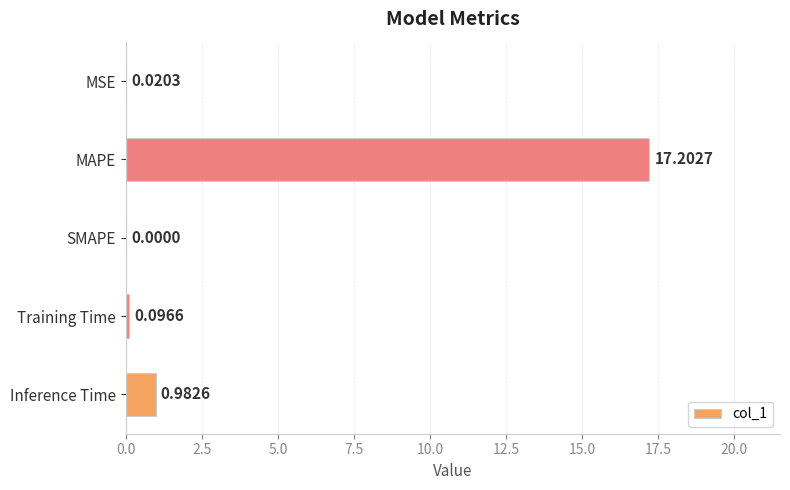

Count the number of data series in this chart.

1